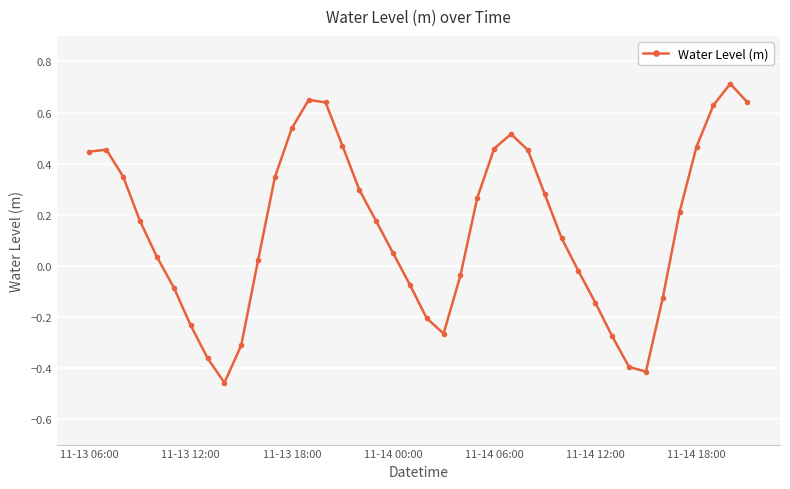

What is the greatest value displayed?

0.7